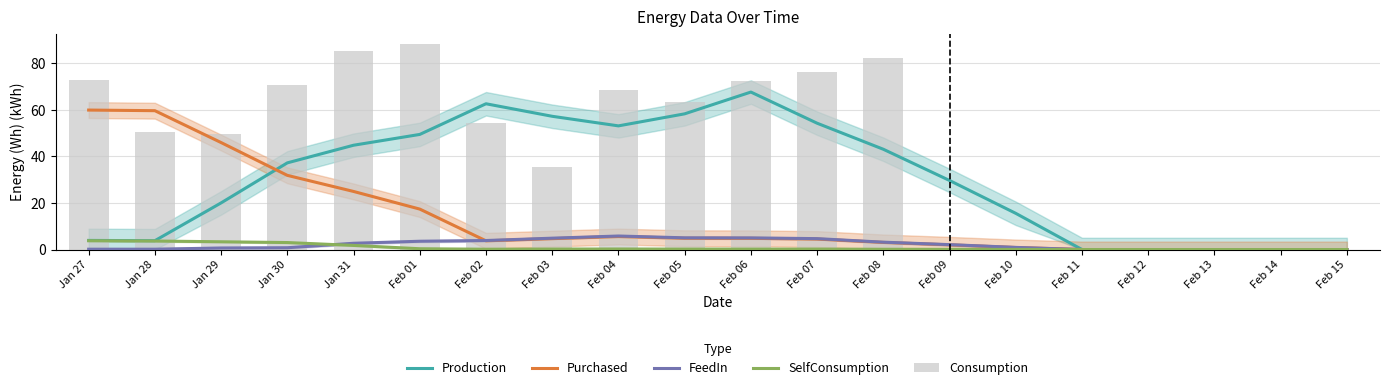

At which label does FeedIn reach its peak?

Feb 04